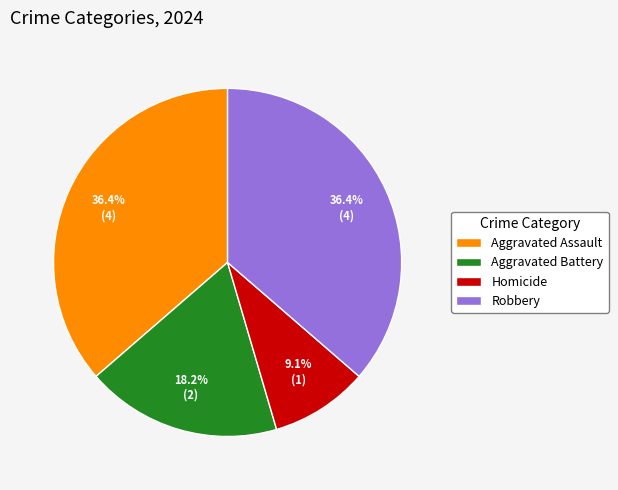

To the nearest percent, what is the difference between the largest and smallest slice percentages?

27%